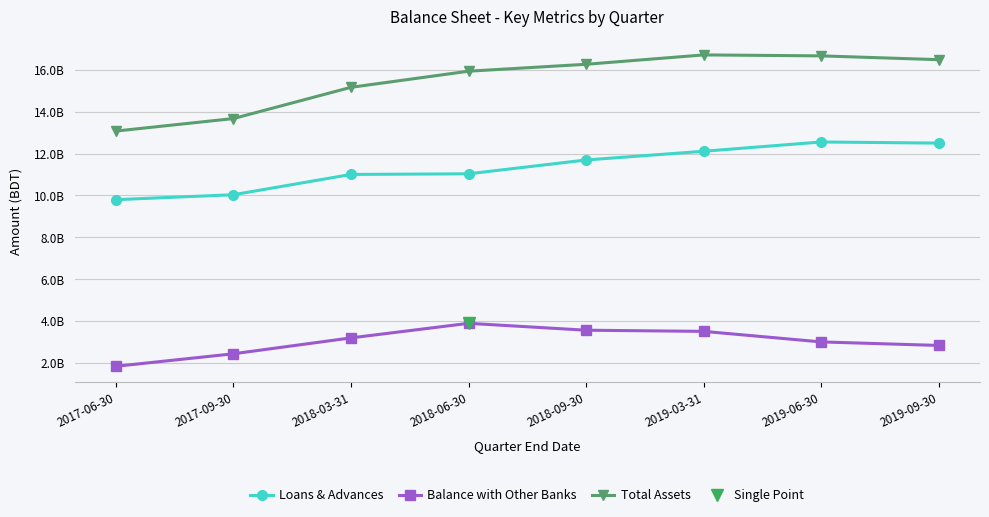

Which series has the largest total across all categories?

Total Assets